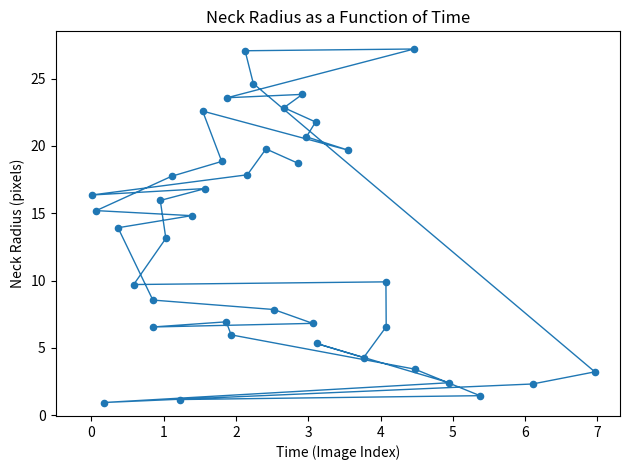

What is the range of Y values (max minus min)?

26.3